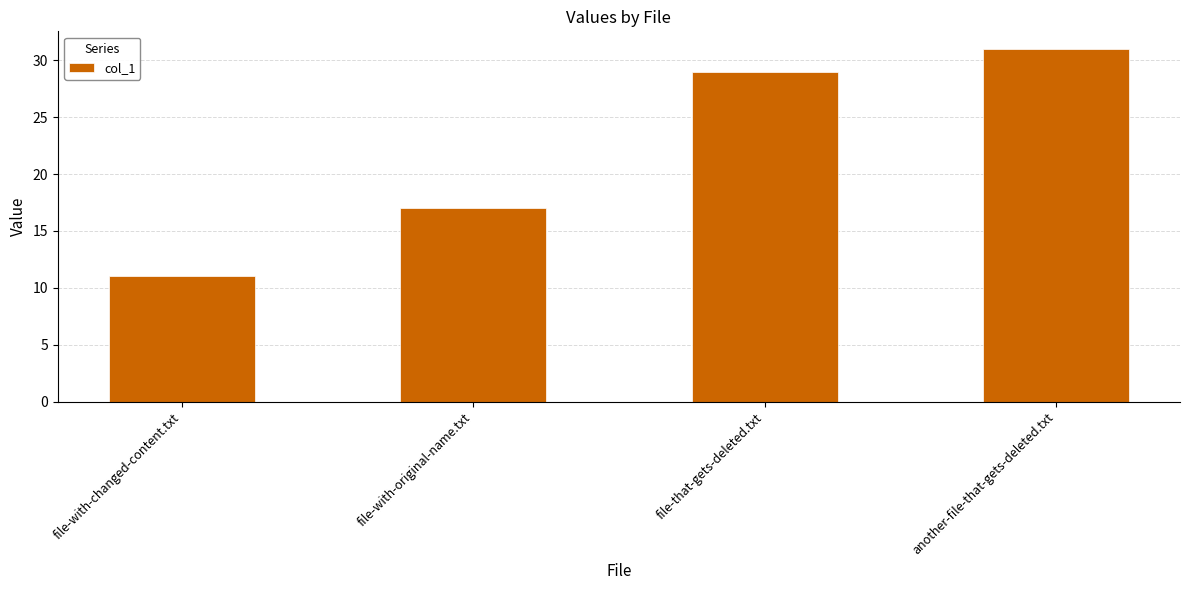

Count the number of categories in the chart.

4